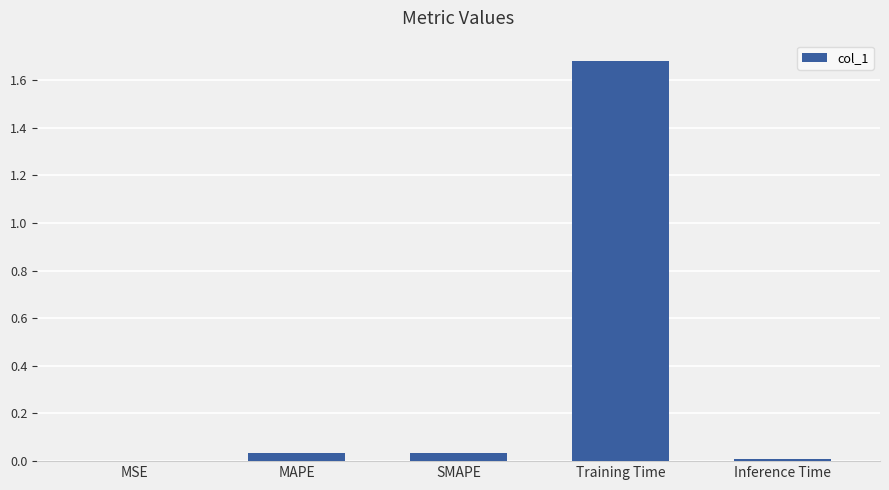

Between SMAPE and MSE, which is larger?

SMAPE